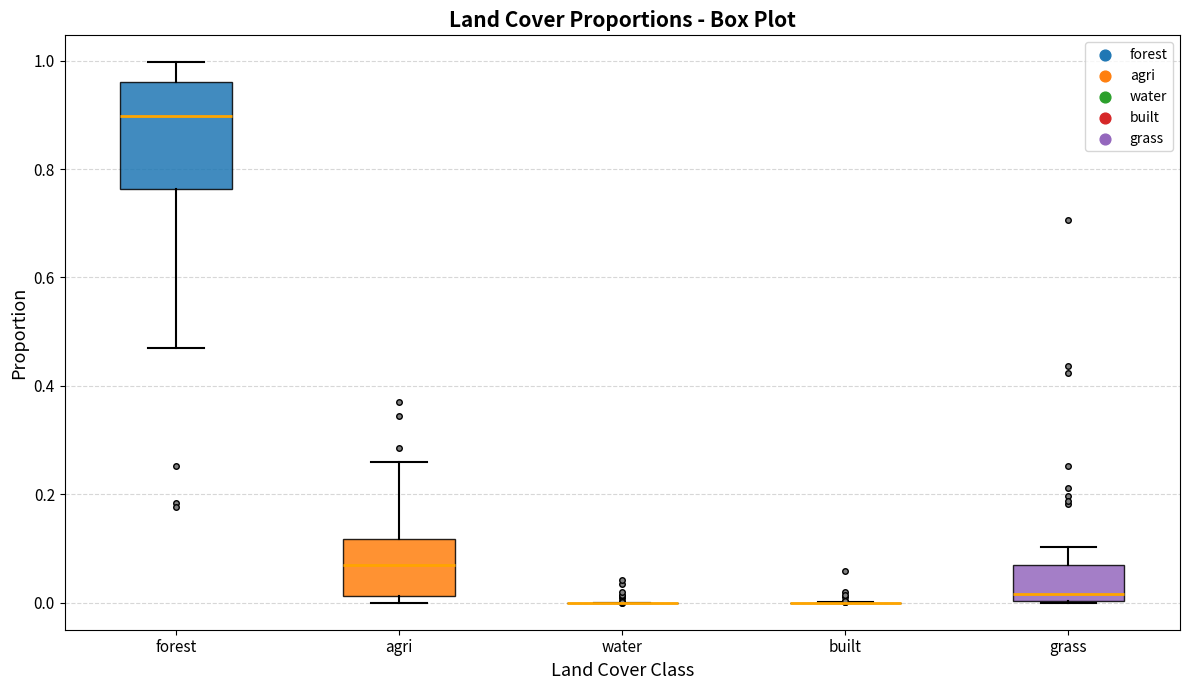

Which box is the tallest, from its lower edge to its upper edge?

forest